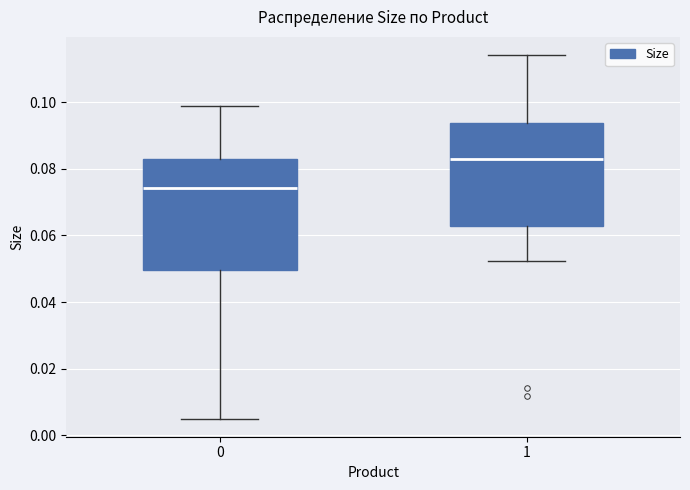

Reading left to right, transcribe this box plot: for each box, give where its median line is, the range the box spans, and where its two whiskers end, as read against the y-axis. The values are not printed on the chart, so give them approximately, as read against the axis.

0: median 0.074, box 0.050 to 0.084, whiskers 0.006 to 0.098
1: median 0.084, box 0.062 to 0.094, whiskers 0.052 to 0.114